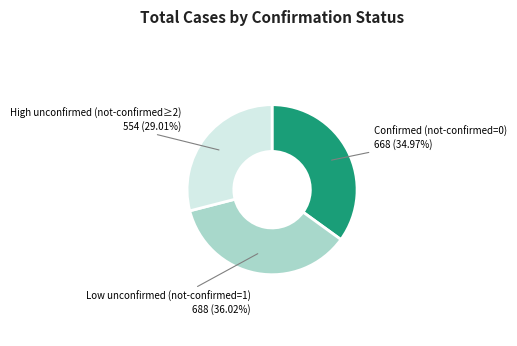

Does any single category account for the majority?

No